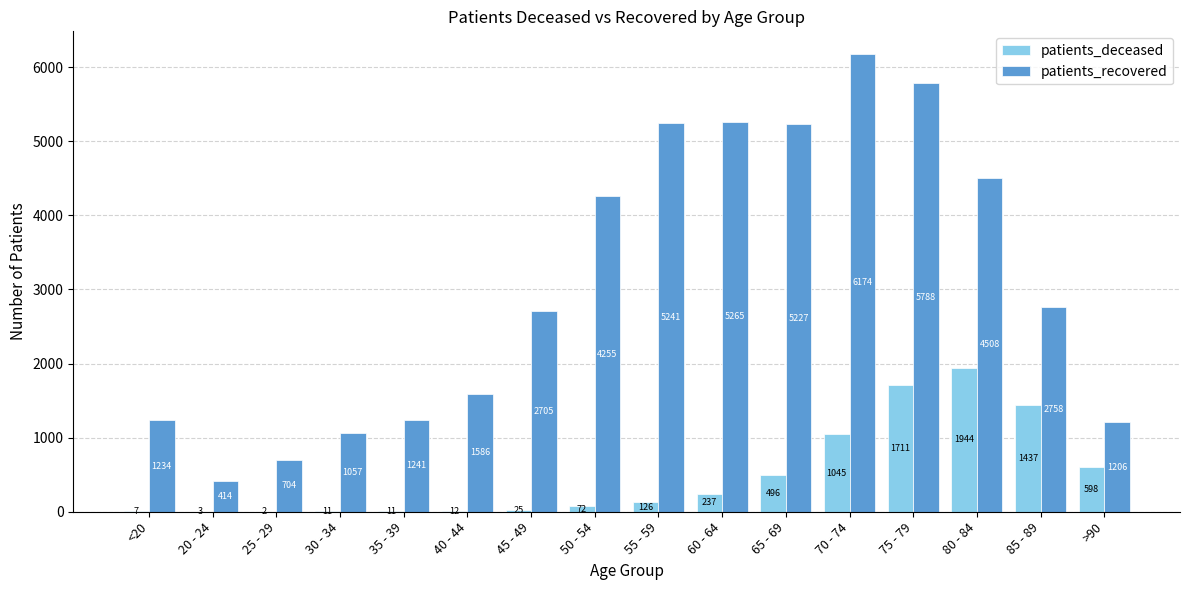

Reading left to right, transcribe all the data shown in this chart.

patients_deceased: <20=7	20 - 24=3	25 - 29=2	30 - 34=11	35 - 39=11	40 - 44=12	45 - 49=25	50 - 54=72	55 - 59=126	60 - 64=237	65 - 69=496	70 - 74=1045	75 - 79=1711	80 - 84=1944	85 - 89=1437	>90=598
patients_recovered: <20=1234	20 - 24=414	25 - 29=704	30 - 34=1057	35 - 39=1241	40 - 44=1586	45 - 49=2705	50 - 54=4255	55 - 59=5241	60 - 64=5265	65 - 69=5227	70 - 74=6174	75 - 79=5788	80 - 84=4508	85 - 89=2758	>90=1206